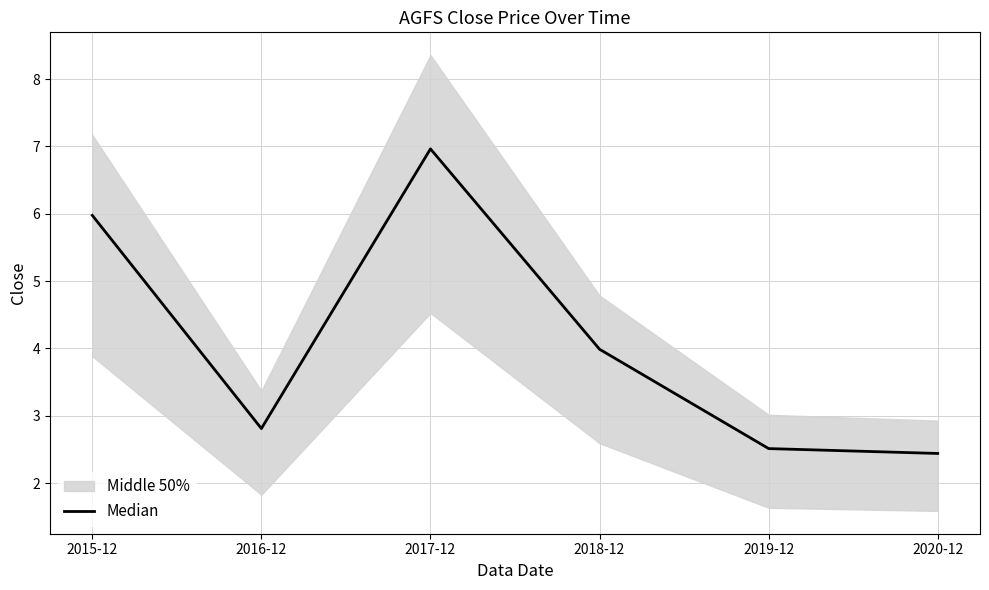

What is the label of the 5th point from the right?

2016-12